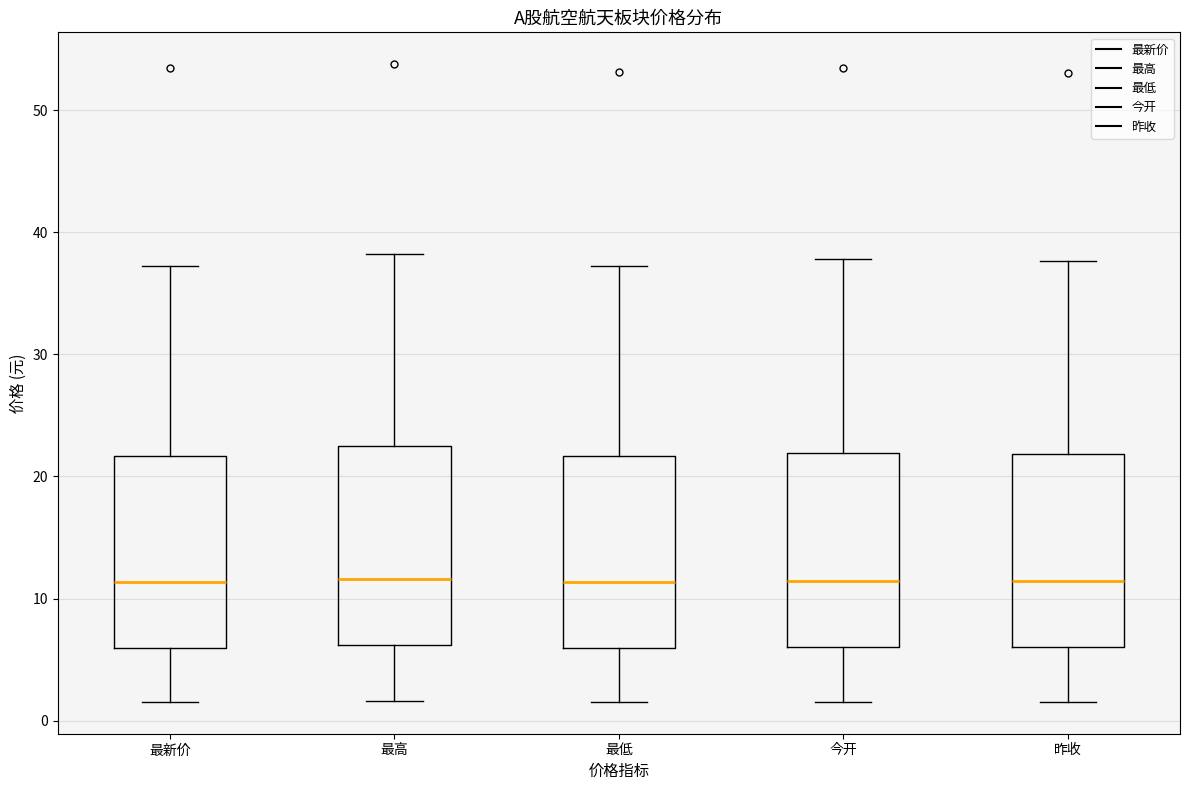

Reading left to right, transcribe this box plot: for each box, give where its median line is, the range the box spans, and where its two whiskers end, as read against the y-axis. The values are not printed on the chart, so give them approximately, as read against the axis.

最新价: median 11, box 6 to 22, whiskers 2 to 37
最高: median 12, box 6 to 23, whiskers 2 to 38
最低: median 11, box 6 to 22, whiskers 2 to 37
今开: median 11, box 6 to 22, whiskers 2 to 38
昨收: median 11, box 6 to 22, whiskers 2 to 38